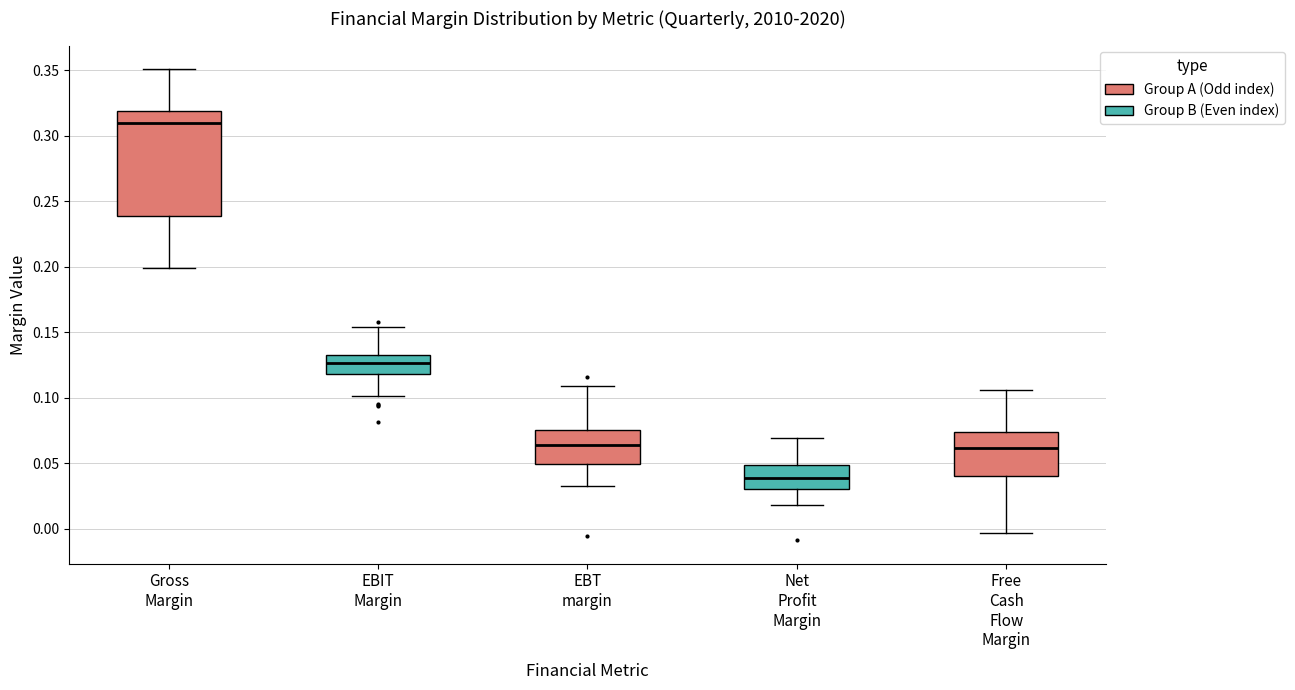

Where is the upper edge of the box for Free Cash Flow Margin on the y-axis? The values are not printed on the chart, so give them approximately, as read against the axis.

0.075